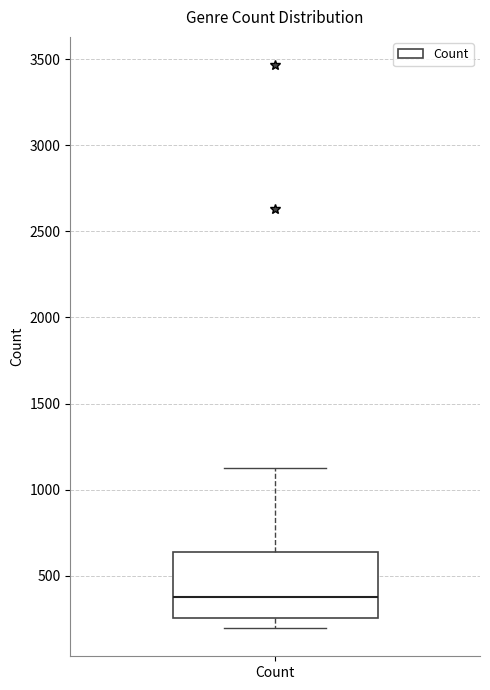

Where is the upper edge of the box for Count on the y-axis? The values are not printed on the chart, so give them approximately, as read against the axis.

650